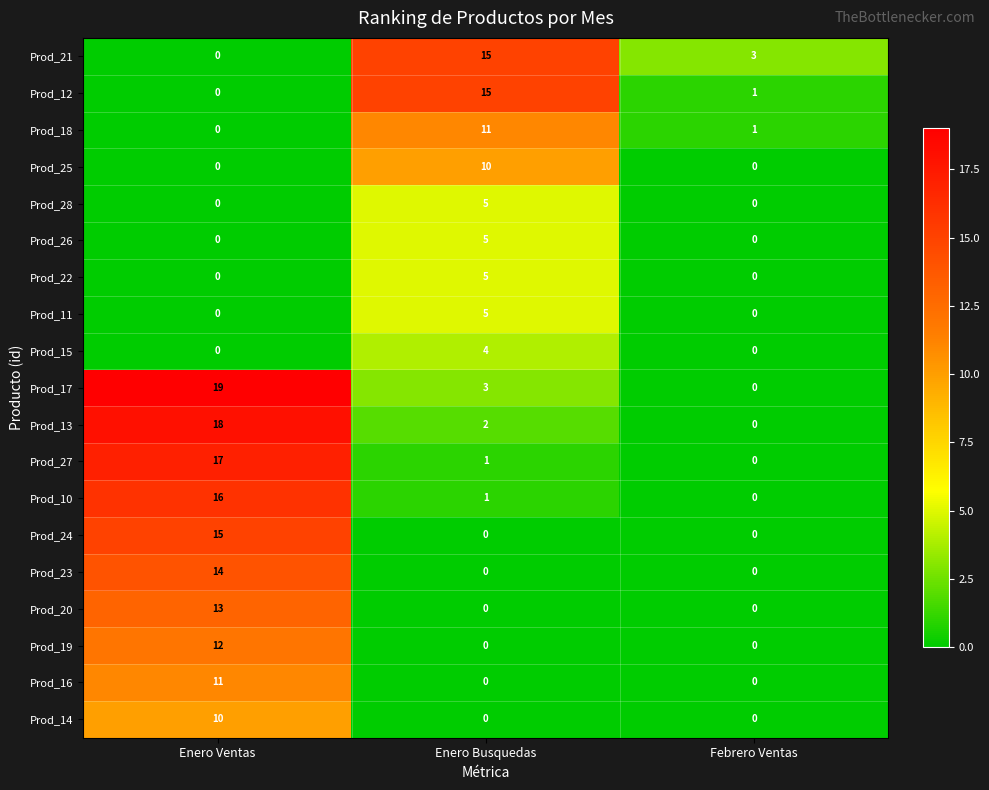

True or false: Prod_26 has a value of 0 at Febrero Ventas.

True